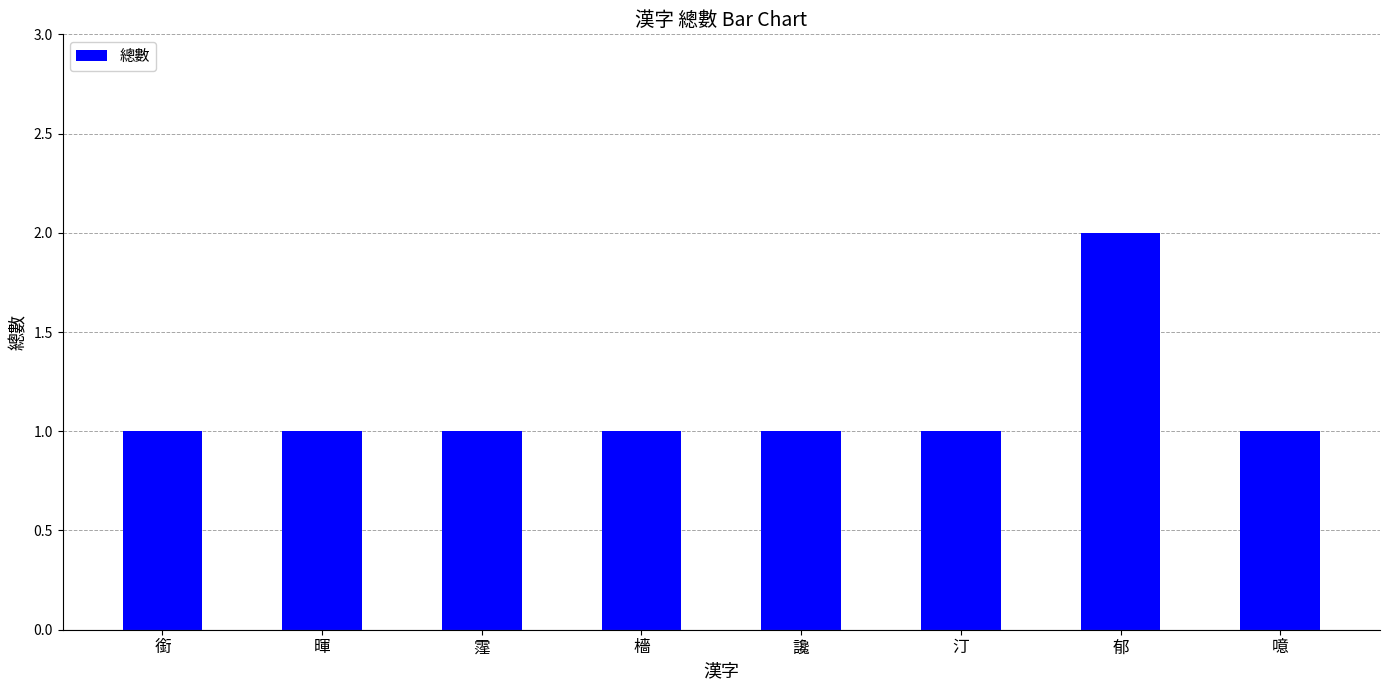

Reading left to right, list all the values displayed in this chart.

銜=1	暉=1	霪=1	檣=1	讒=1	汀=1	郁=2	噫=1